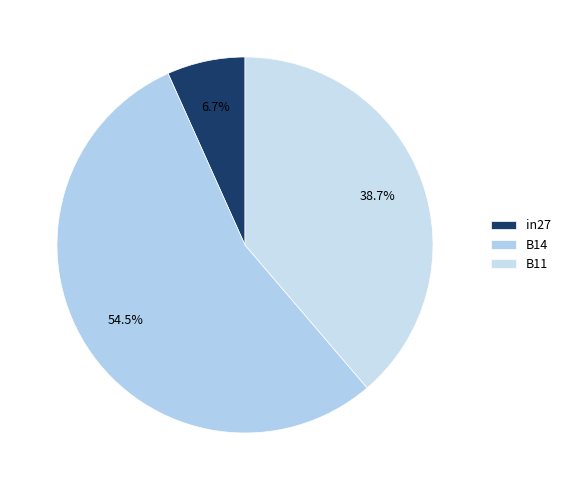

What percentage is the B11 slice, to the nearest percent?

39%